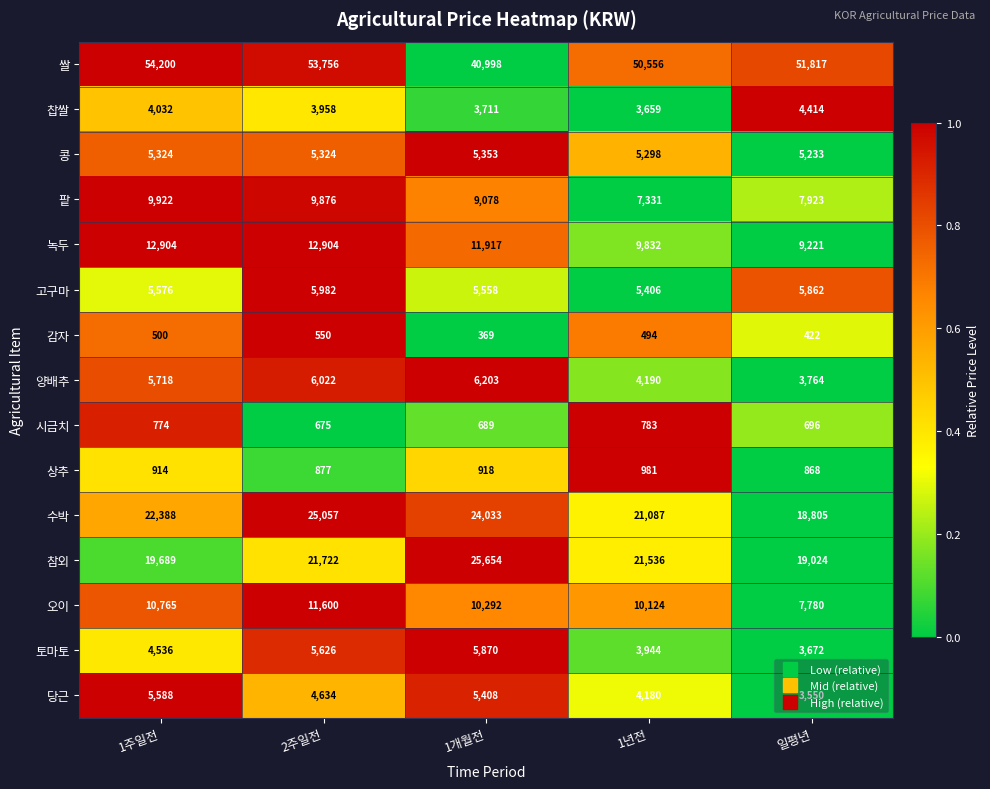

Between 1년전 and 일평년, which series saw the biggest shift?

참외